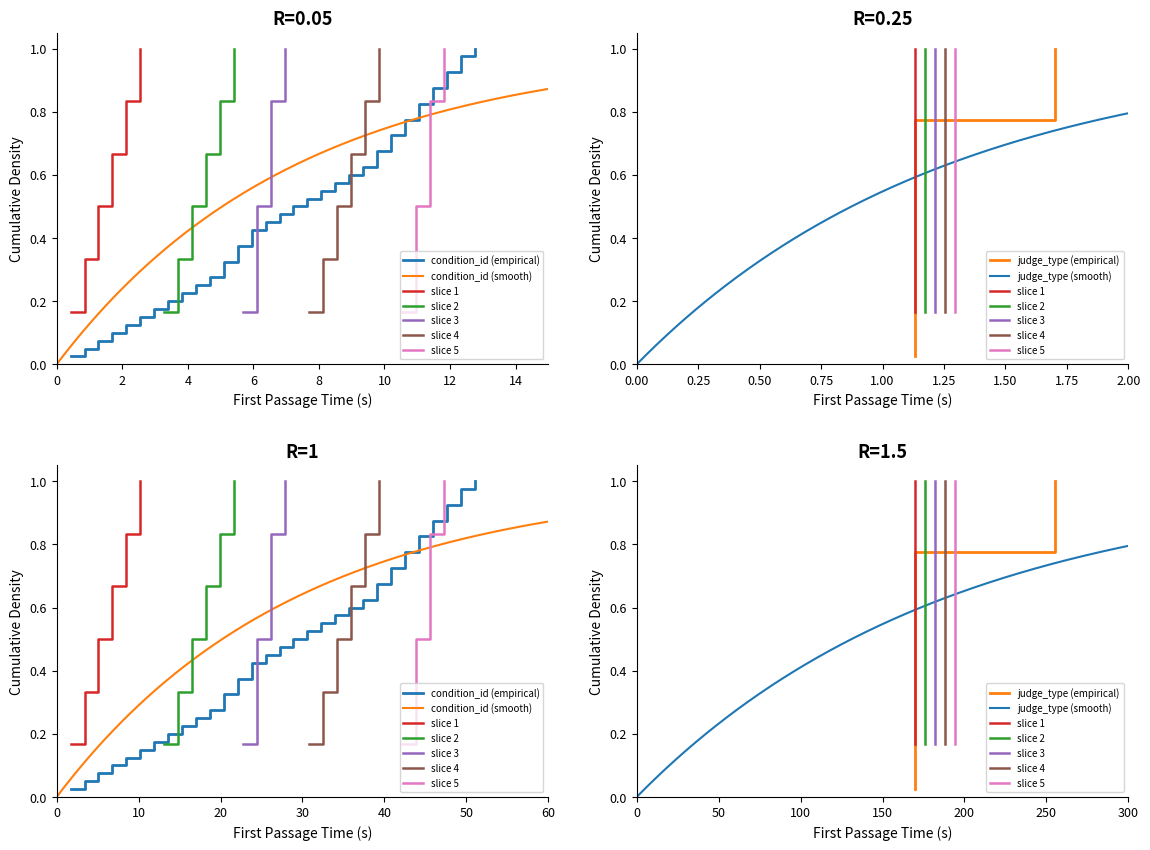

Which category has the lowest value across all series?

1